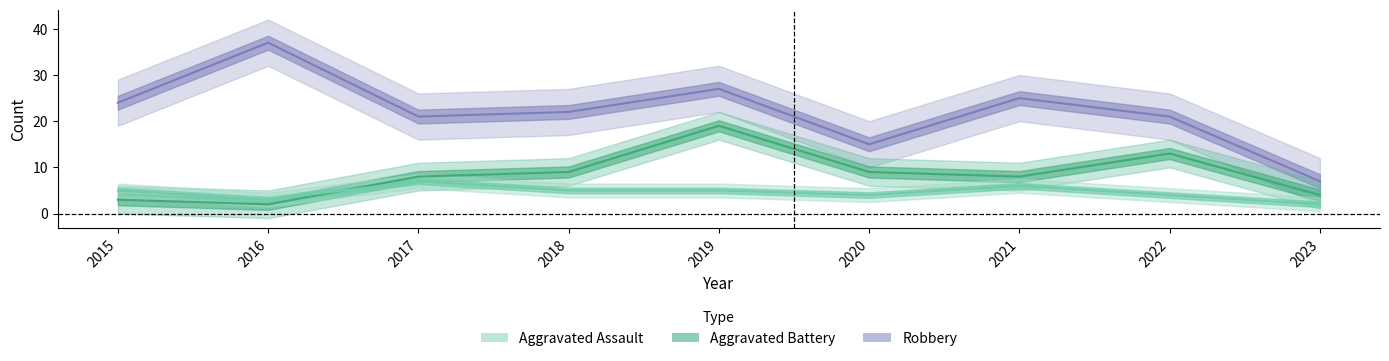

How many values in the Aggravated Battery series exceed 8?

4